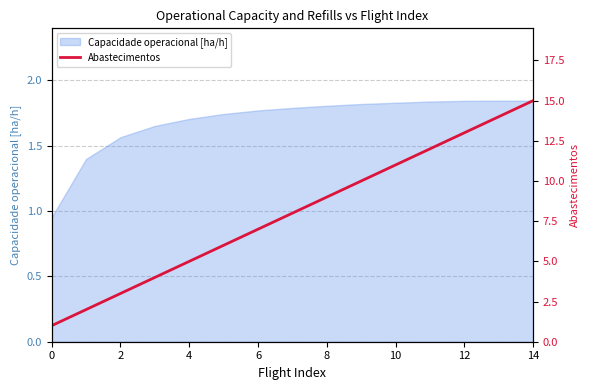

Is it true that the value at 8 is 4?

False